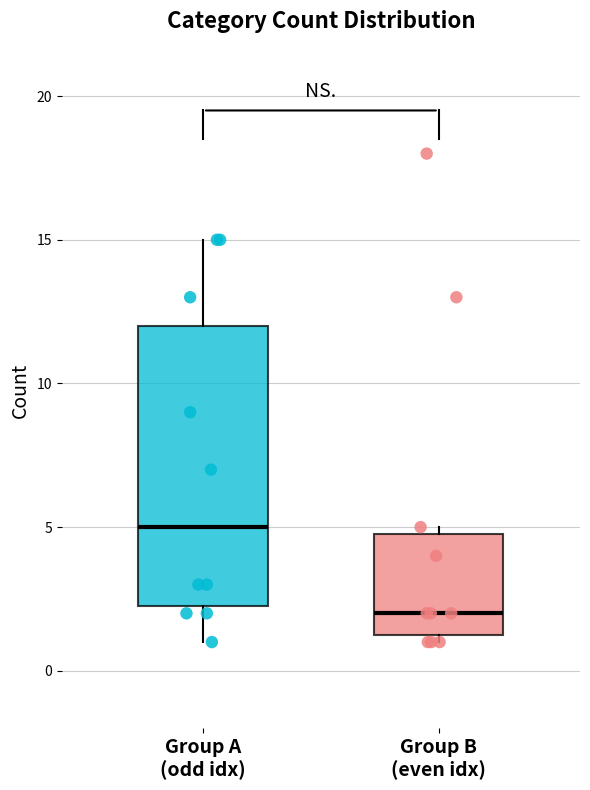

Comparing the boxes themselves (not the whiskers), which one is the tallest?

Group A (odd idx)